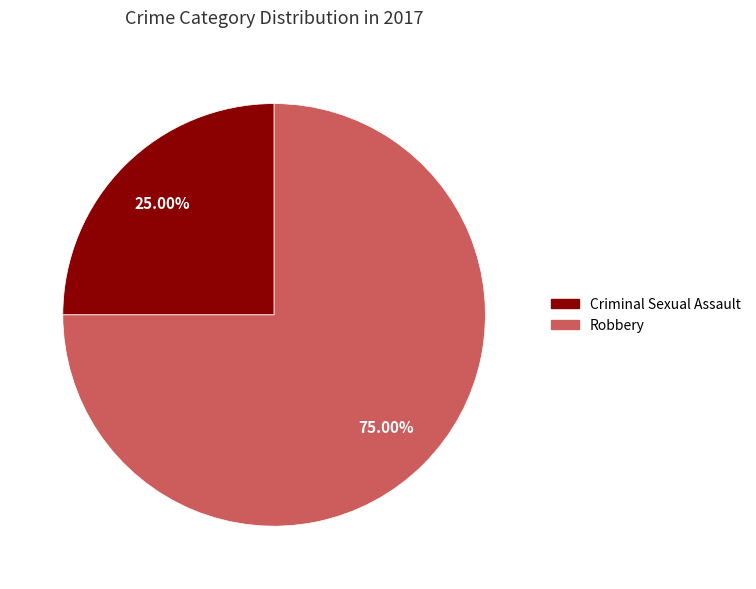

What is the smallest slice in the pie chart?

Criminal Sexual Assault